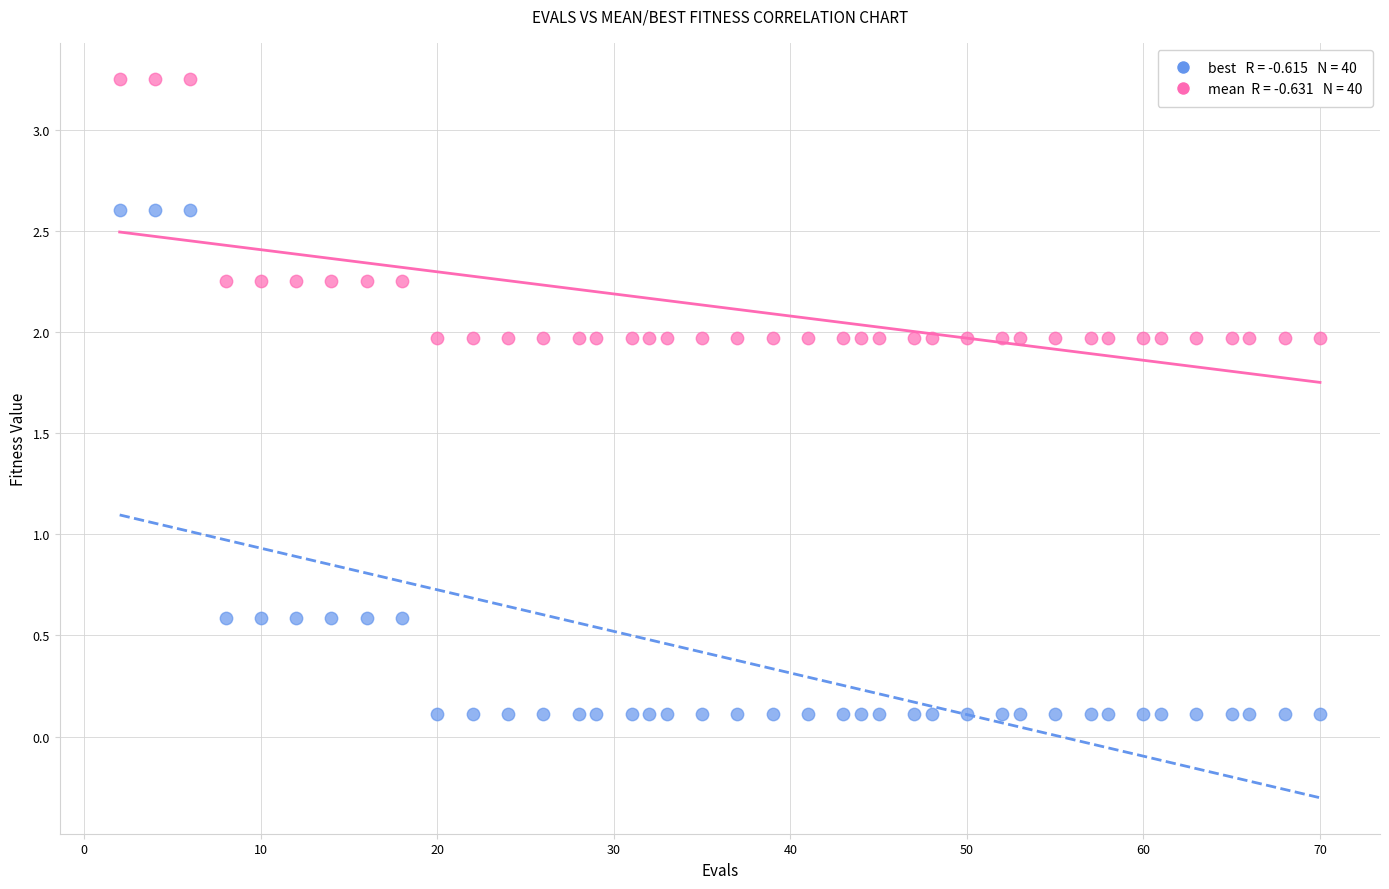

Across all data points, what is the range of X values (max minus min)?

68.0